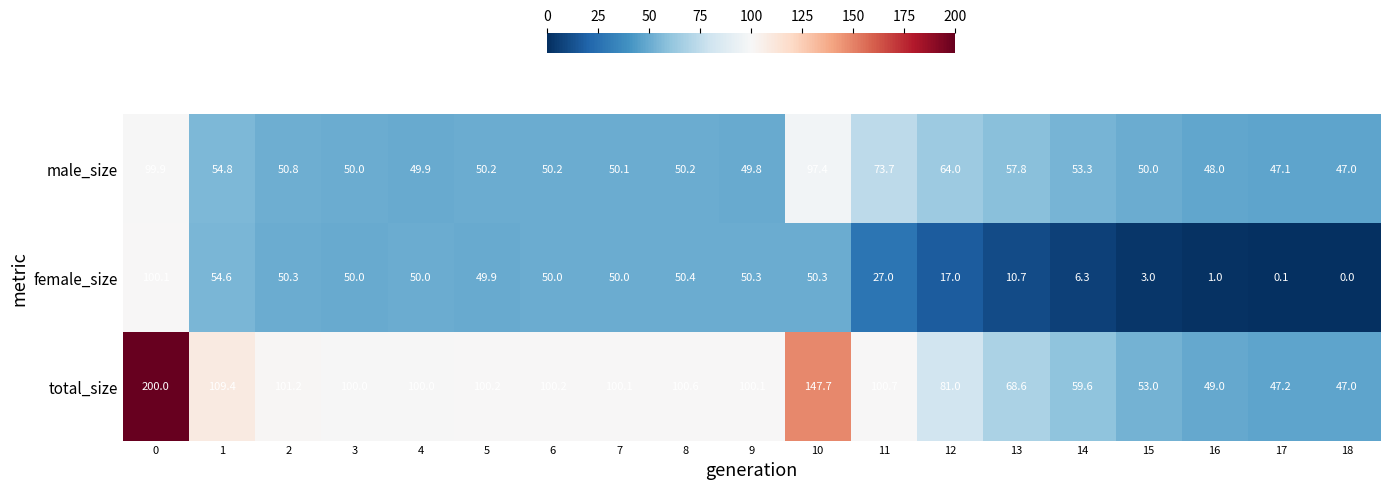

How many categories are shown in the chart?

19